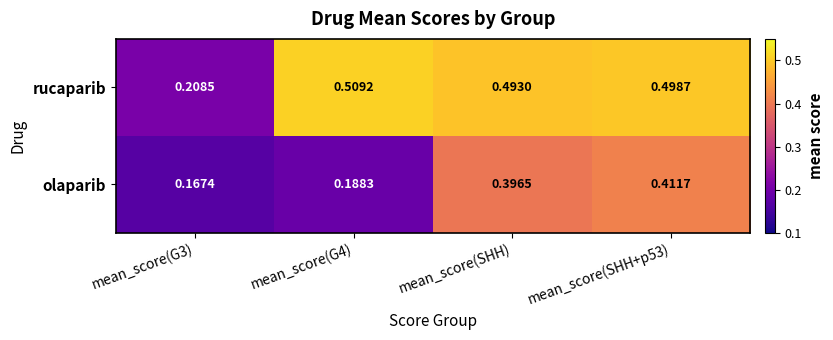

Which series changed the most between mean_score(SHH) and mean_score(SHH+p53)?

olaparib